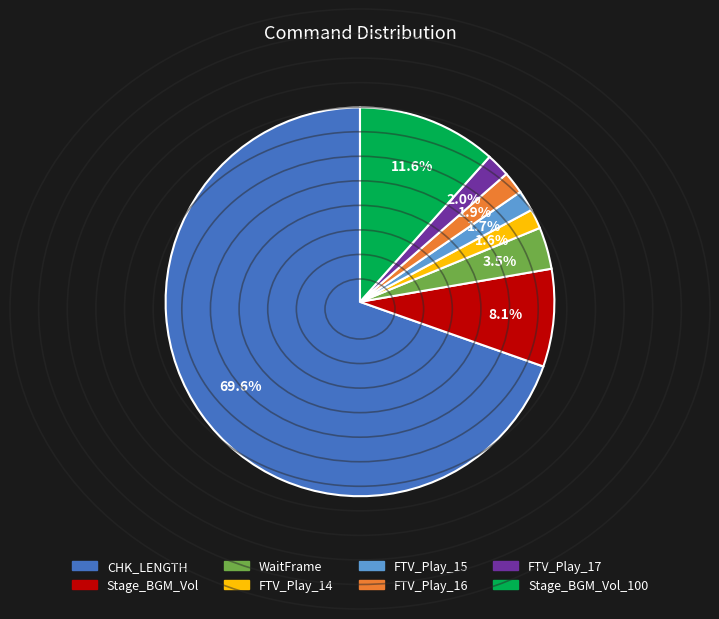

To the nearest percent, what is the difference between the largest and smallest slice percentages?

68%